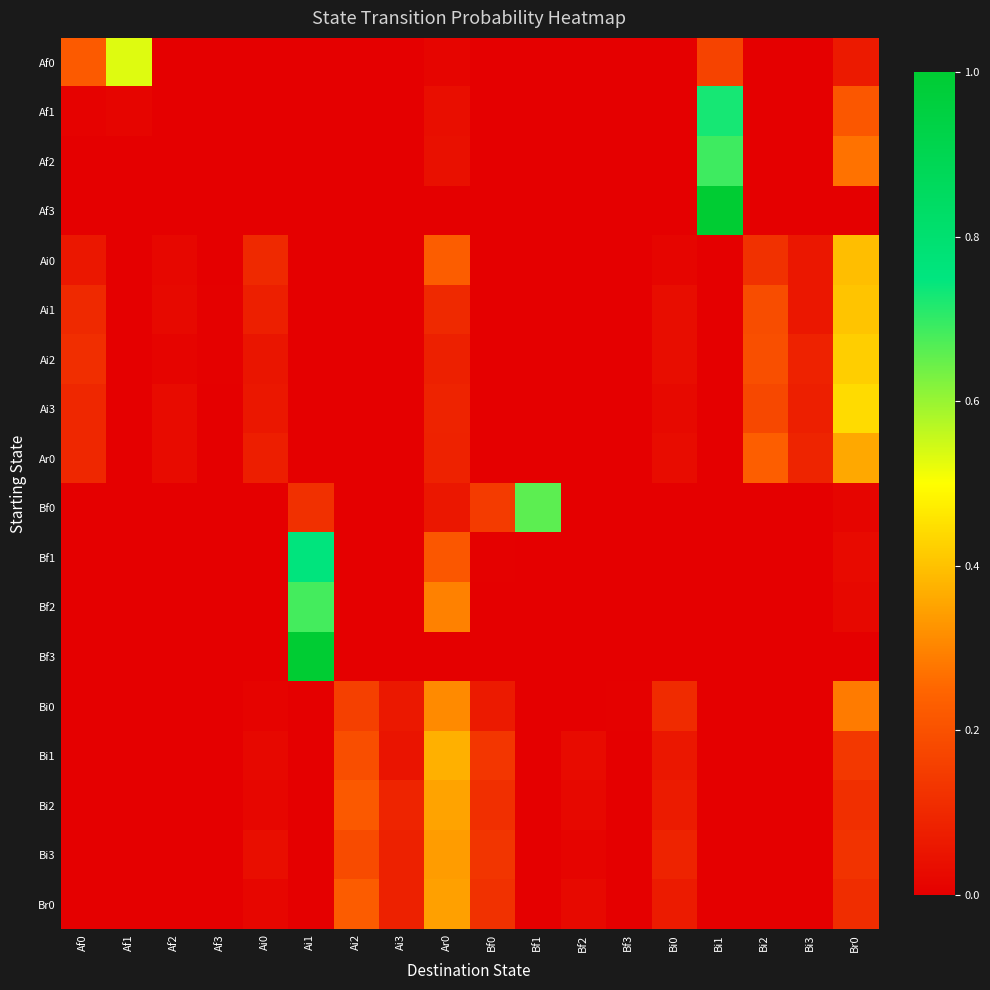

What is the total value across all series at Br0?

3.4